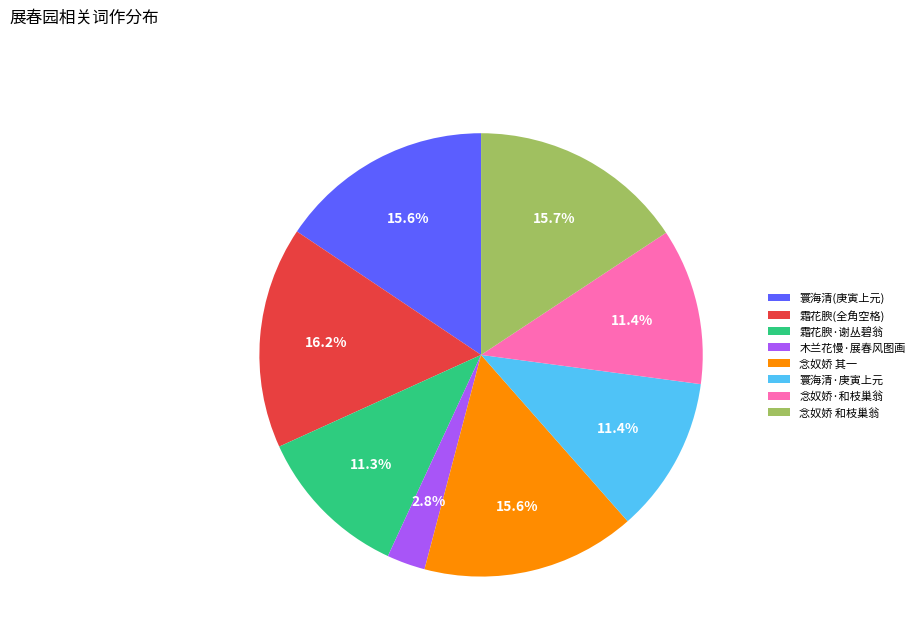

Is there any slice that represents more than half of the pie?

No